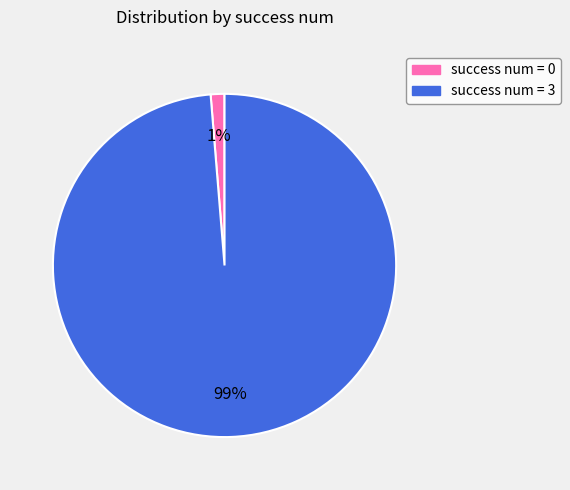

True or false: success num = 0 accounts for 1% of the total.

True